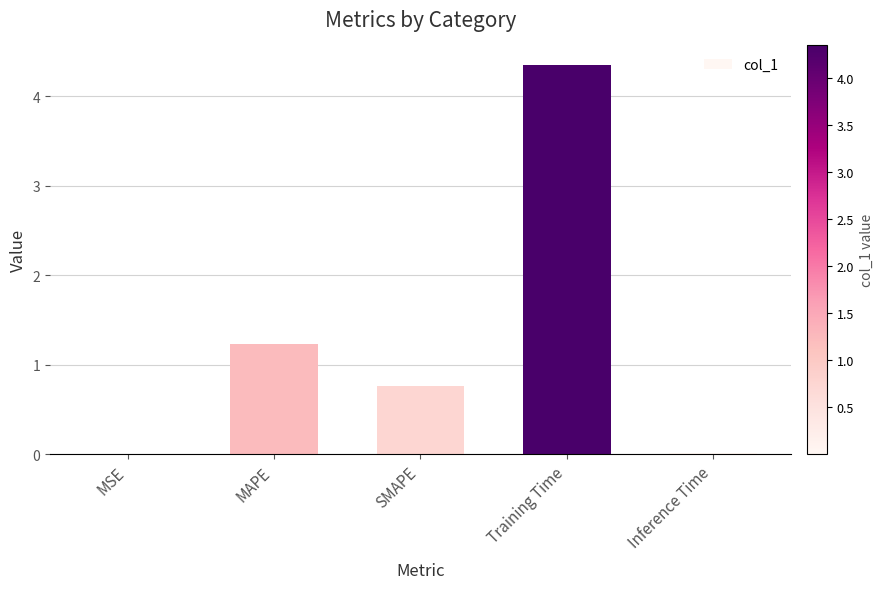

Which has a higher value, MAPE or MSE?

MAPE